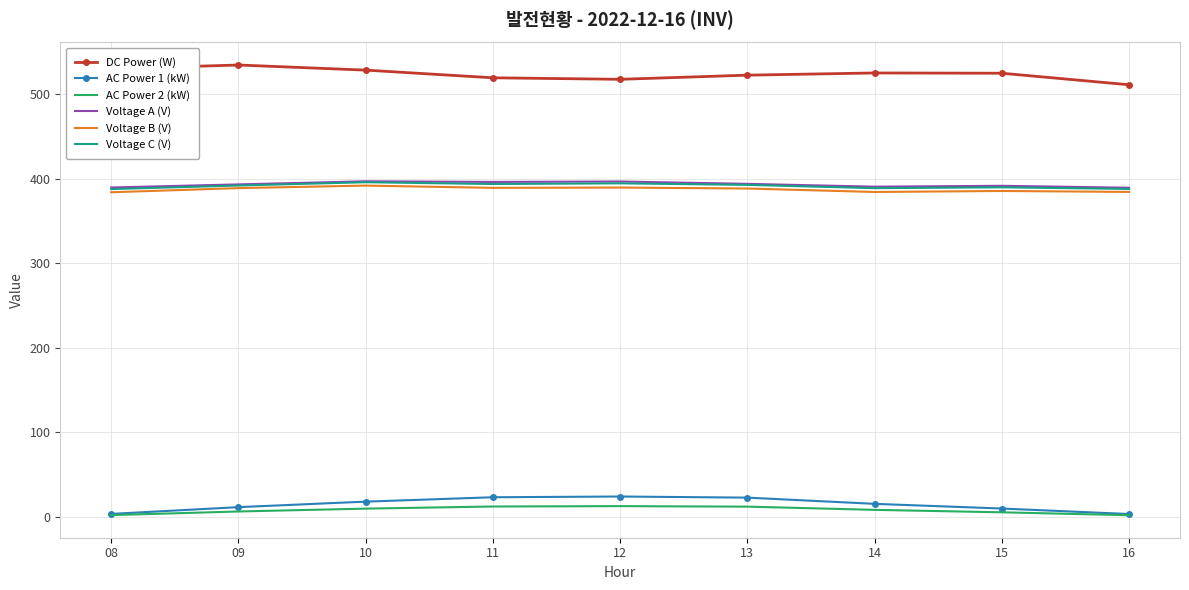

Is the value of Voltage A (V) at 14 greater than the value of AC Power 1 (kW) at 12?

Yes